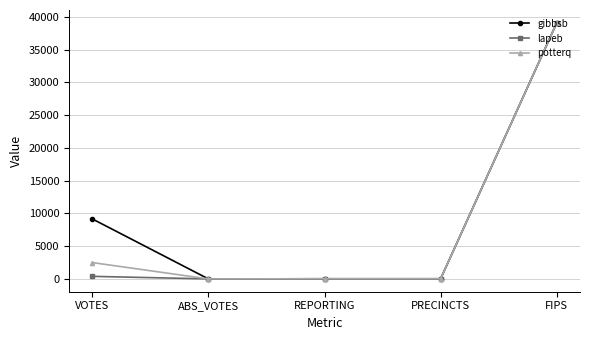

True or false: gibbsb has a value of 39077 at FIPS.

True